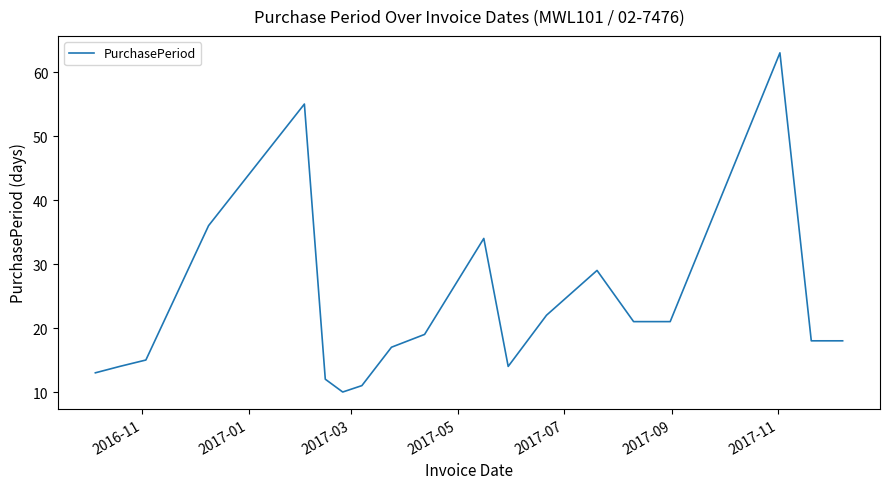

What is the minimum value shown in the chart?

10